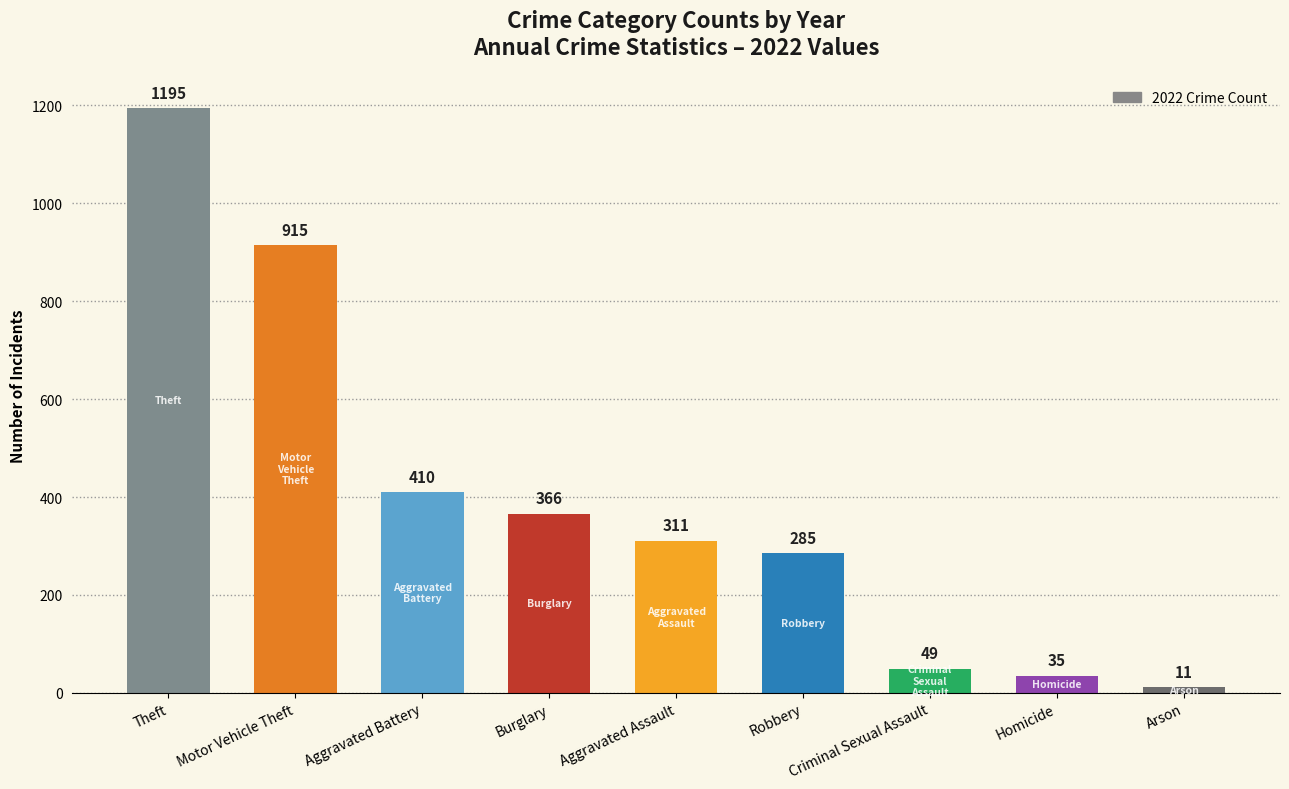

What is the label of the 7th bar from the right?

Aggravated Battery